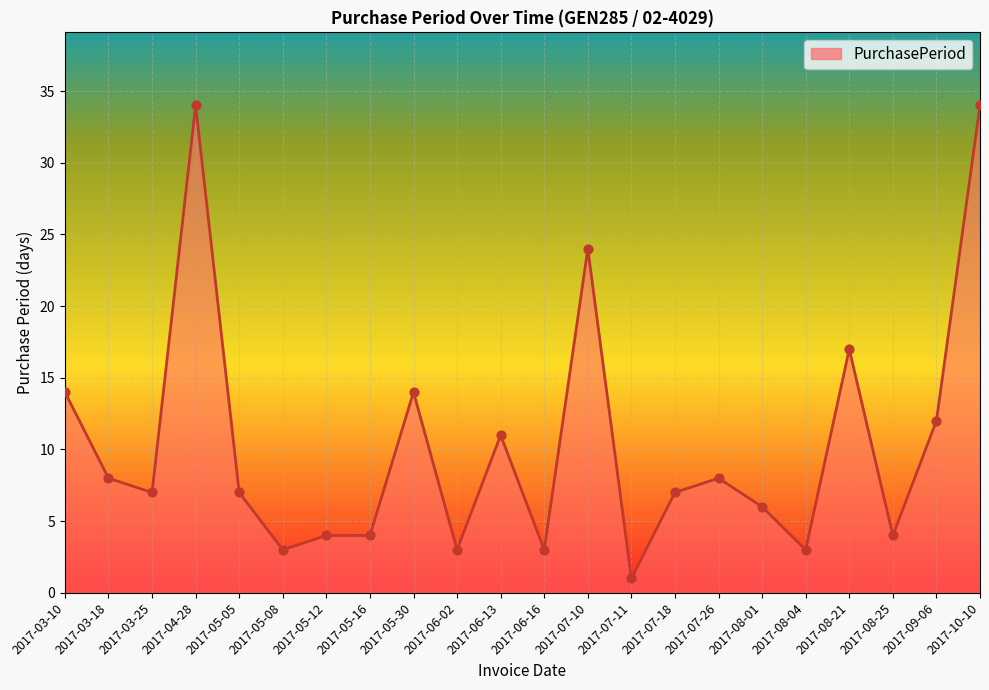

Approximately how many times larger is the value at 2017-08-21 compared to 2017-07-26?

2.1